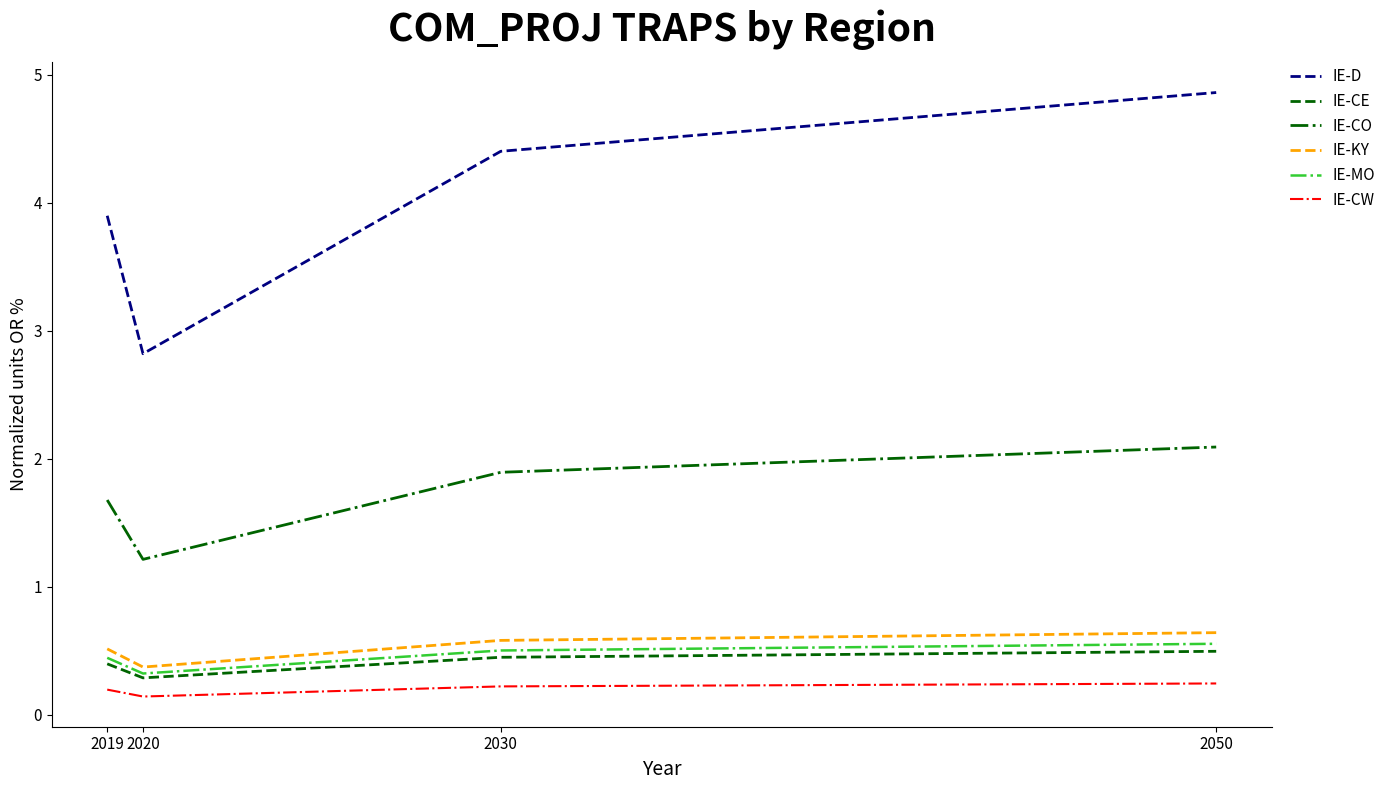

Is this an area chart (filled region under the line)?

No